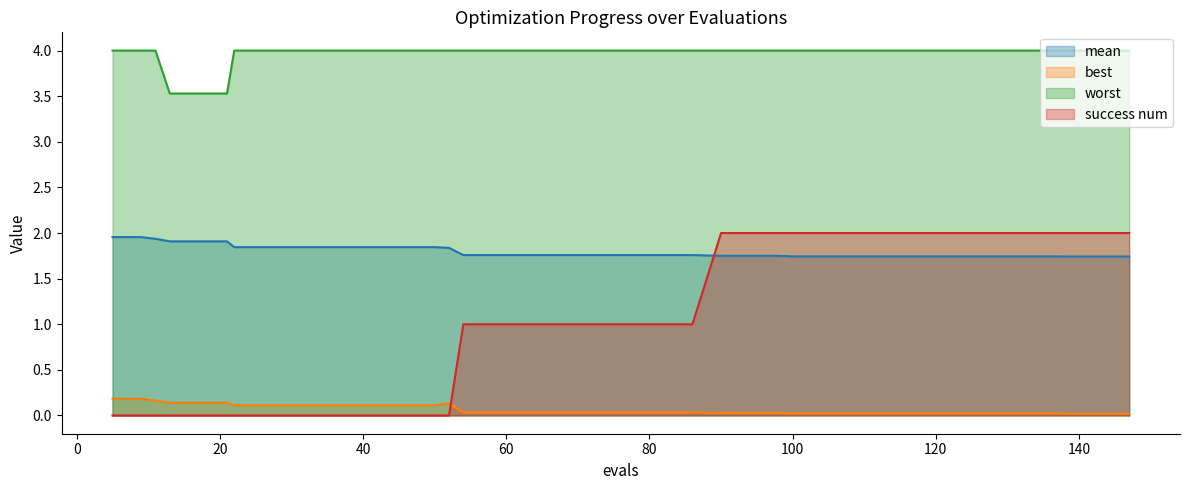

Rank the series by their average value, from lowest to highest.

best, success num, mean, worst